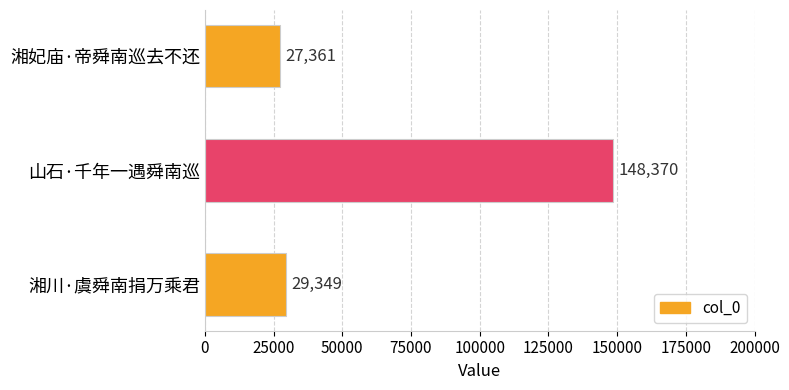

What is the difference between the maximum and second lowest values?

119021